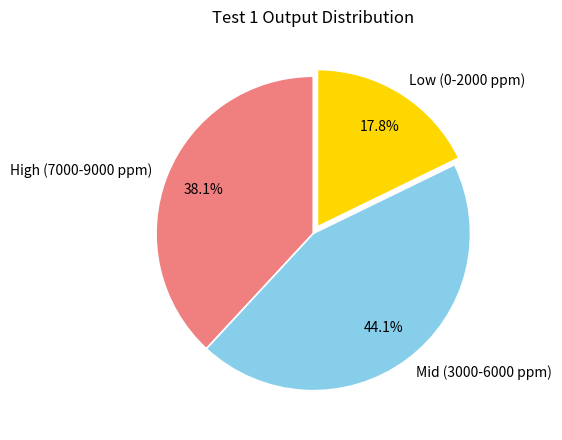

What percentage is NOT represented by Mid (3000-6000 ppm)?

55.9%